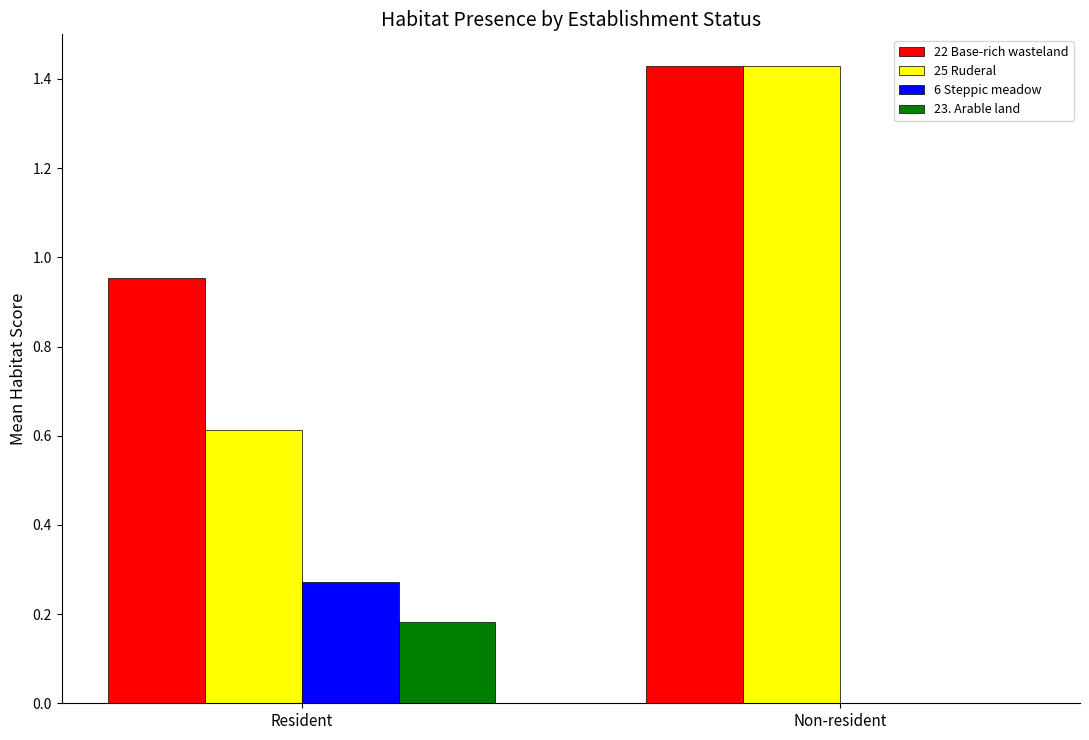

Which series has the largest total across all categories?

22 Base-rich wasteland